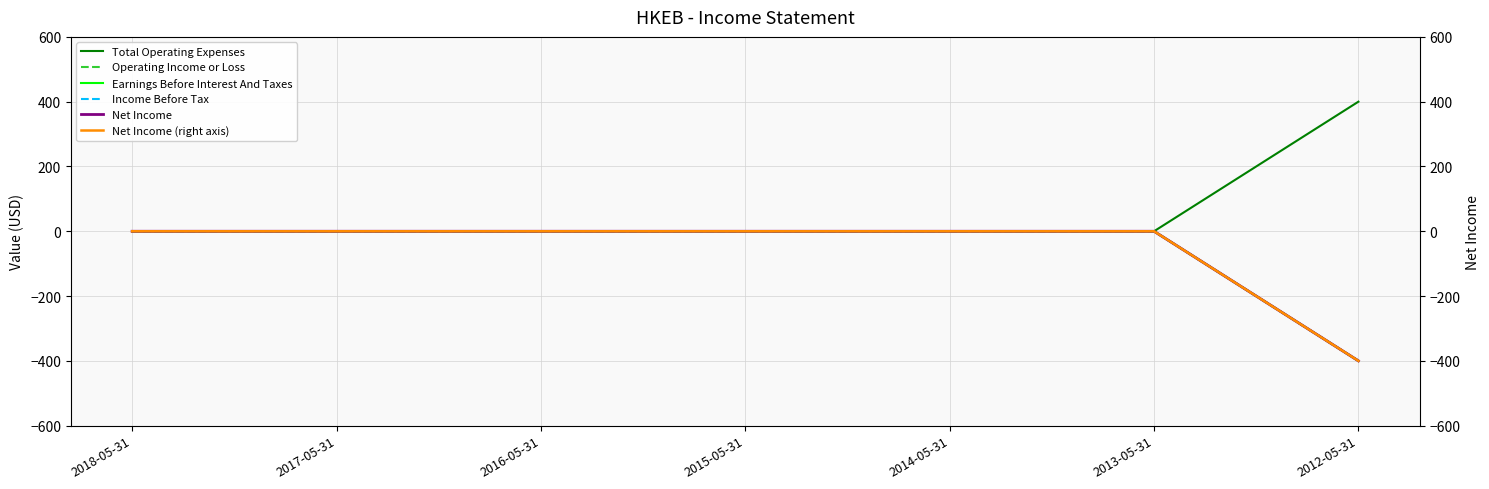

Rank the categories by Net Income value from highest to lowest.

2018-05-31, 2017-05-31, 2016-05-31, 2015-05-31, 2014-05-31, 2013-05-31, 2012-05-31